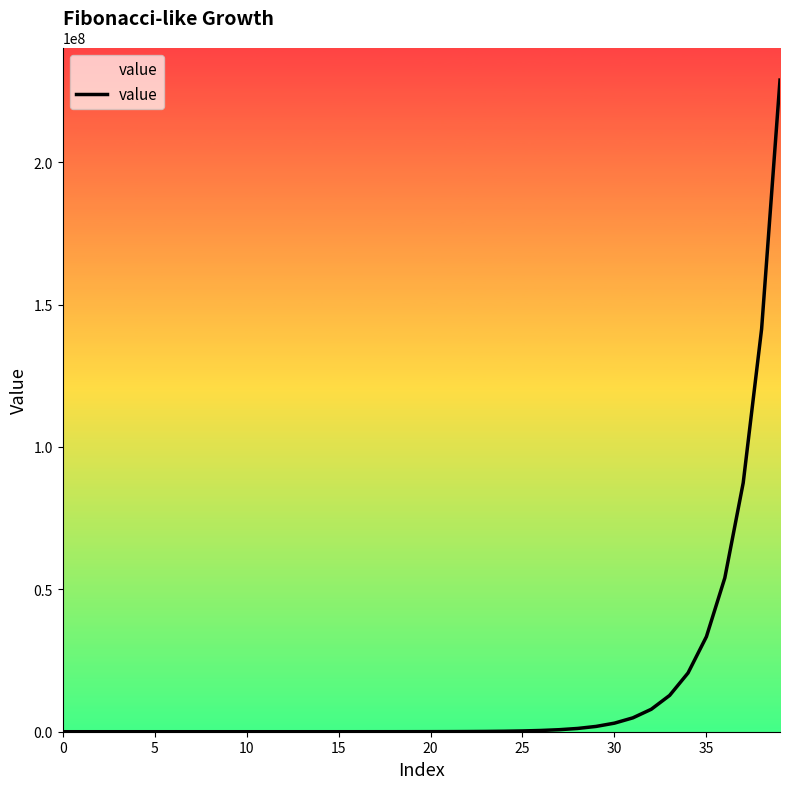

What is the maximum value shown in the chart?

228826127.0